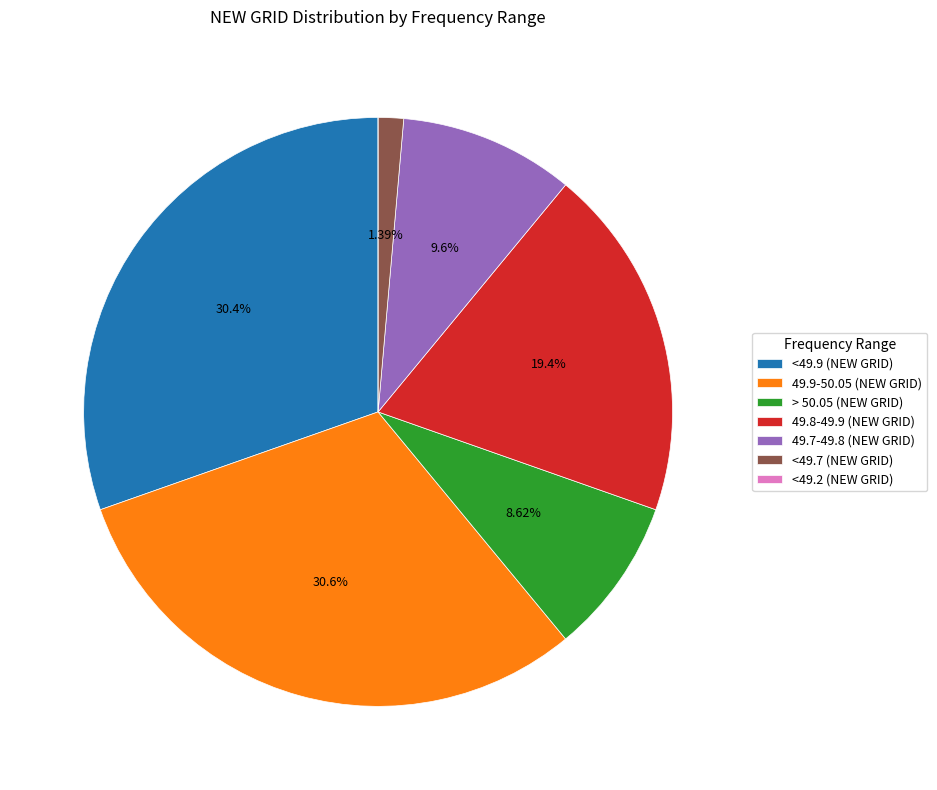

Is 49.8-49.9 (NEW GRID) the majority of the pie?

No